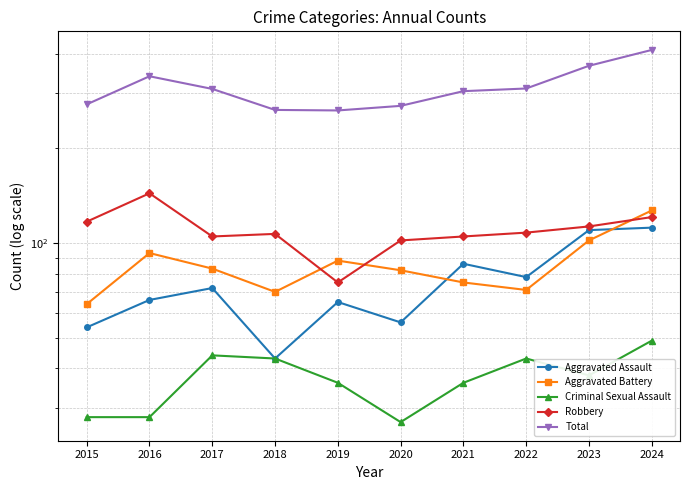

What is the sum of all Aggravated Assault values?

742